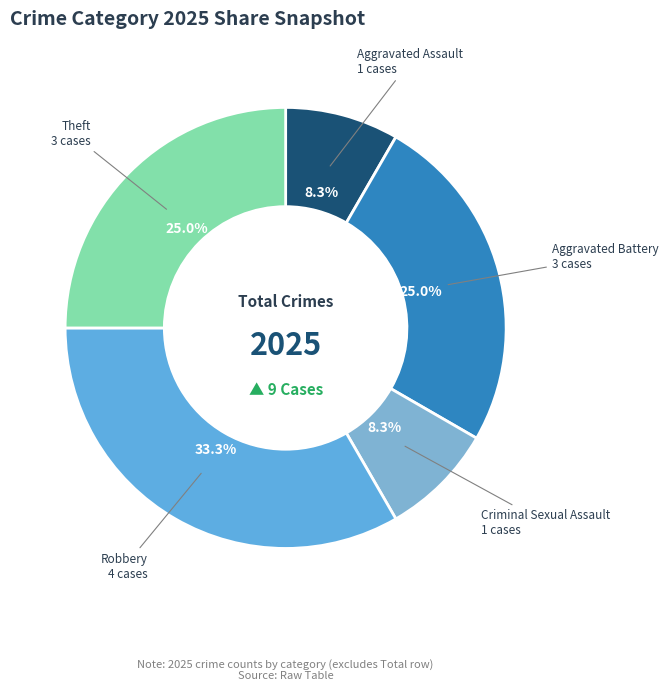

To the nearest percent, what is the combined percentage of Aggravated Battery and Robbery?

58%